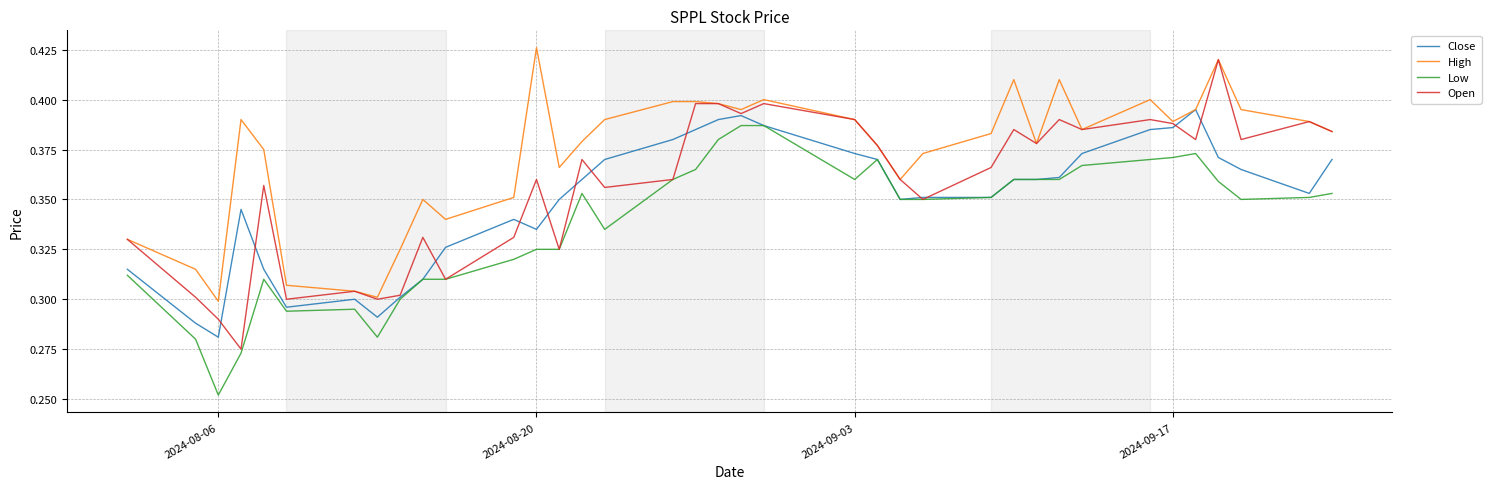

Count the number of categories in the chart.

37